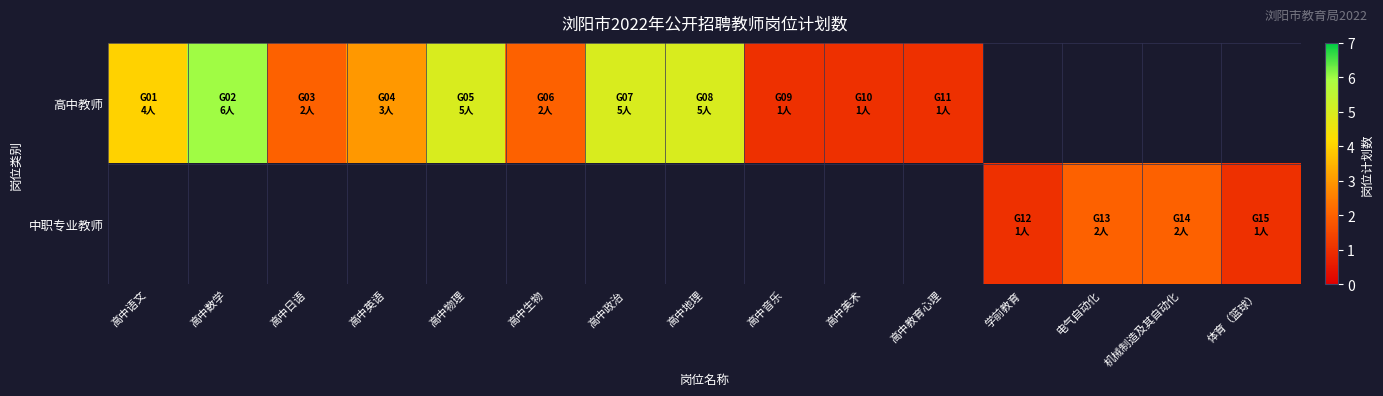

Count the number of data series in this chart.

2